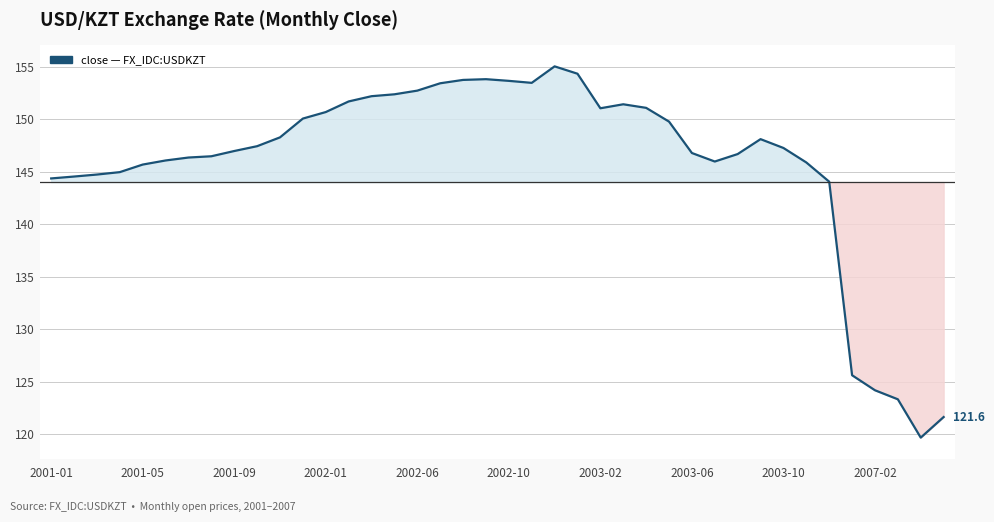

What is the greatest value displayed?

155.0